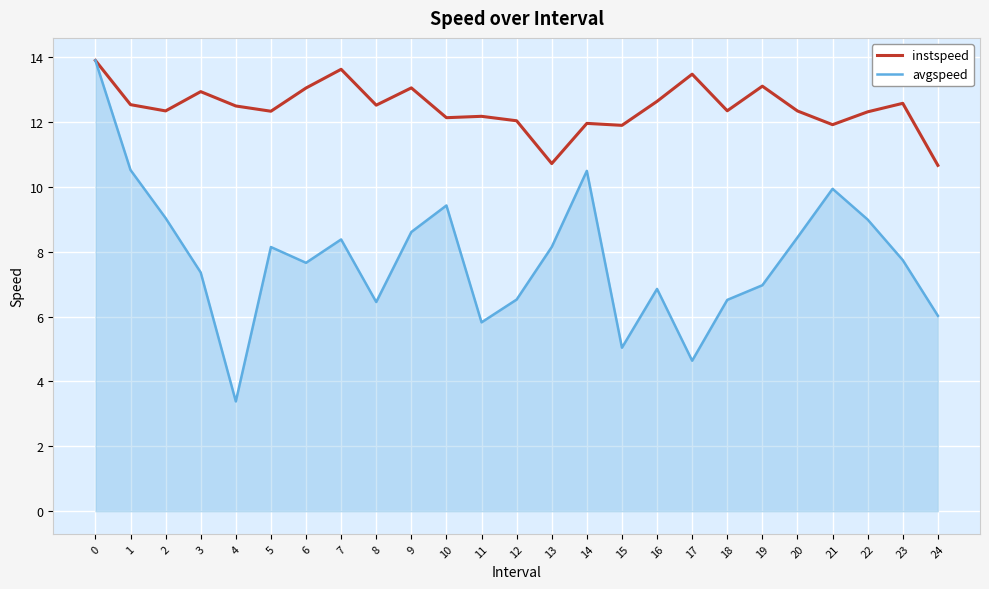

What is the spread (max minus min) of values at 20?

3.9